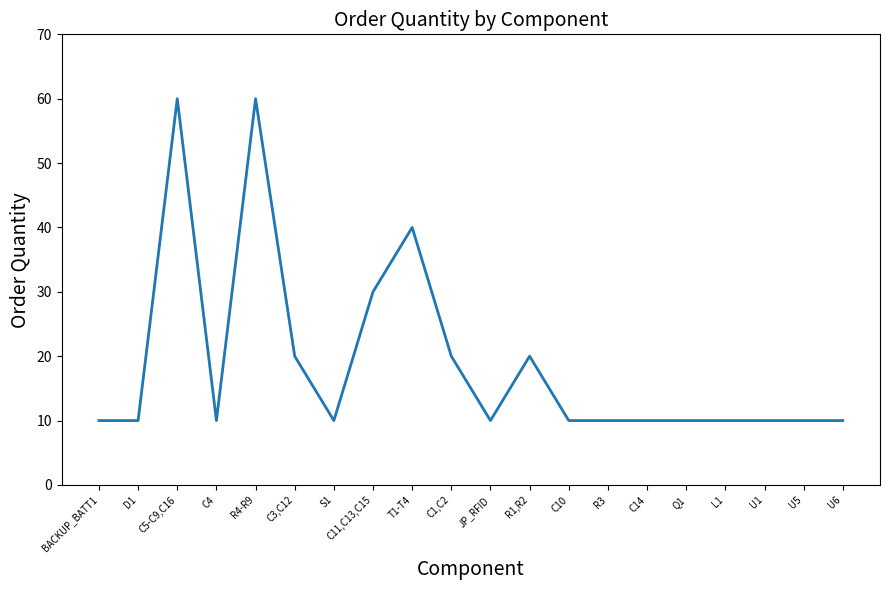

What is the average value?

19